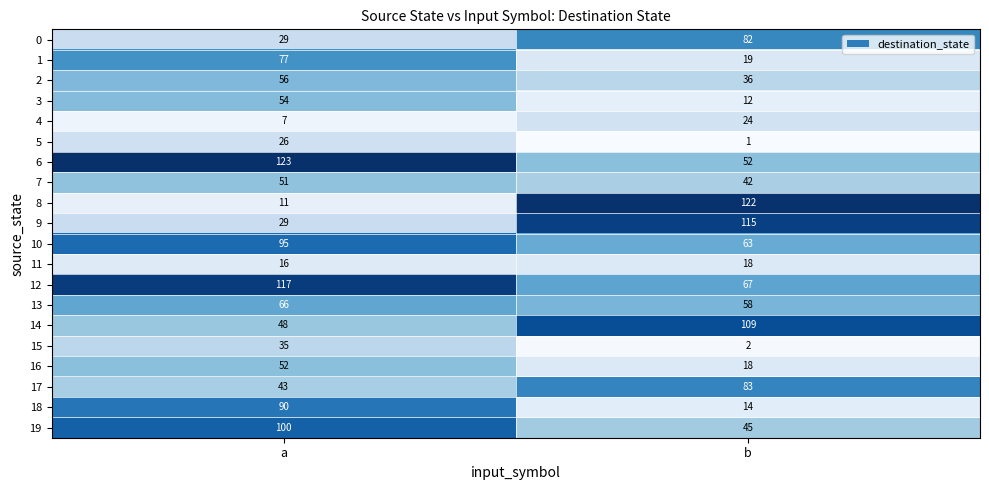

What is the difference between the maximum and minimum values in the 19 series?

55